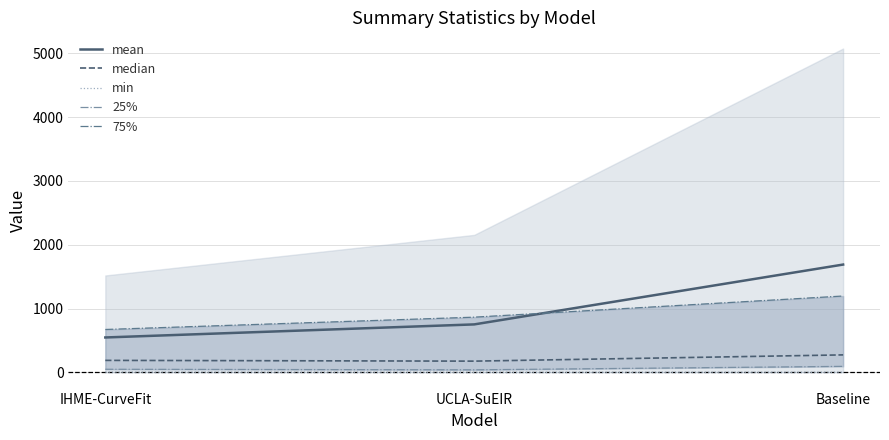

True or false: 75% has a value of 592.9 at Baseline.

False